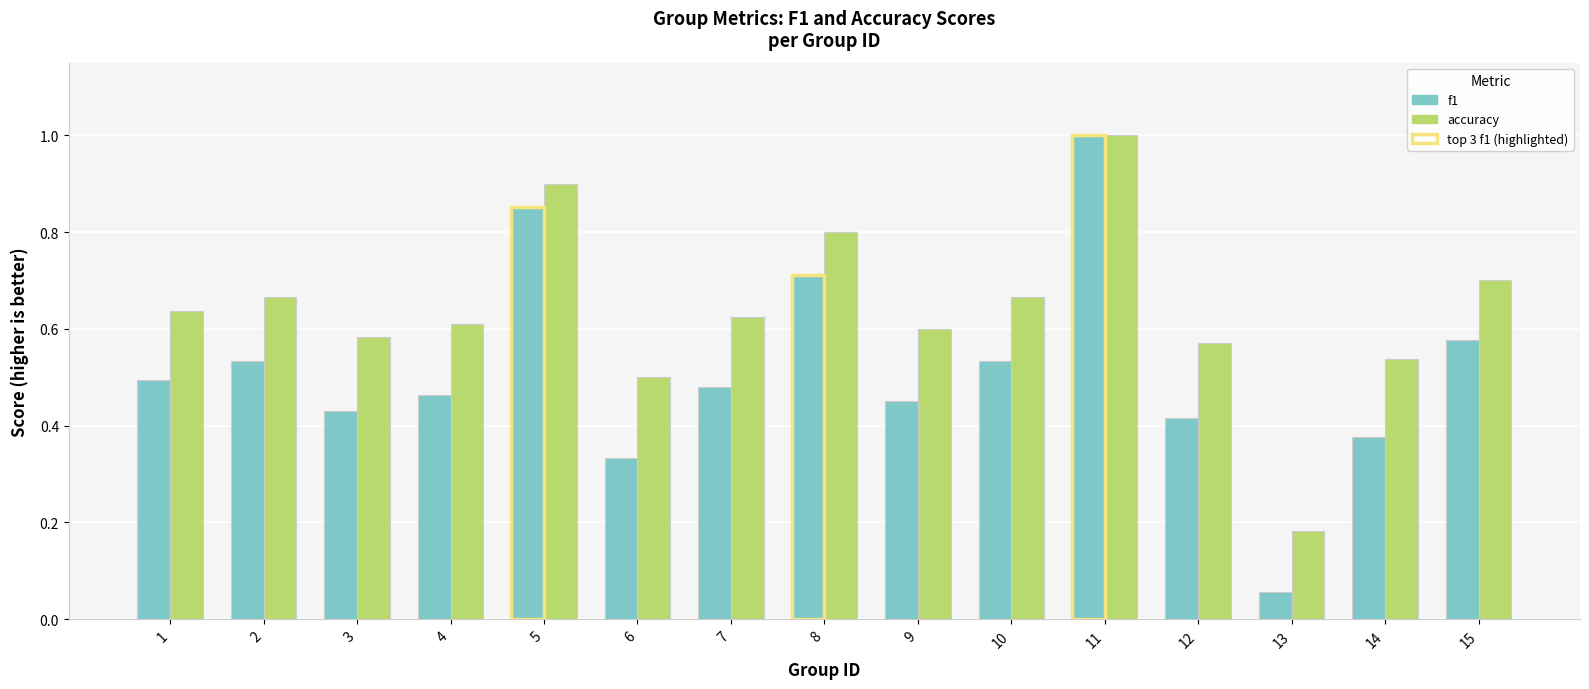

Is the value of f1 at 8 greater than the value of accuracy at 6?

Yes